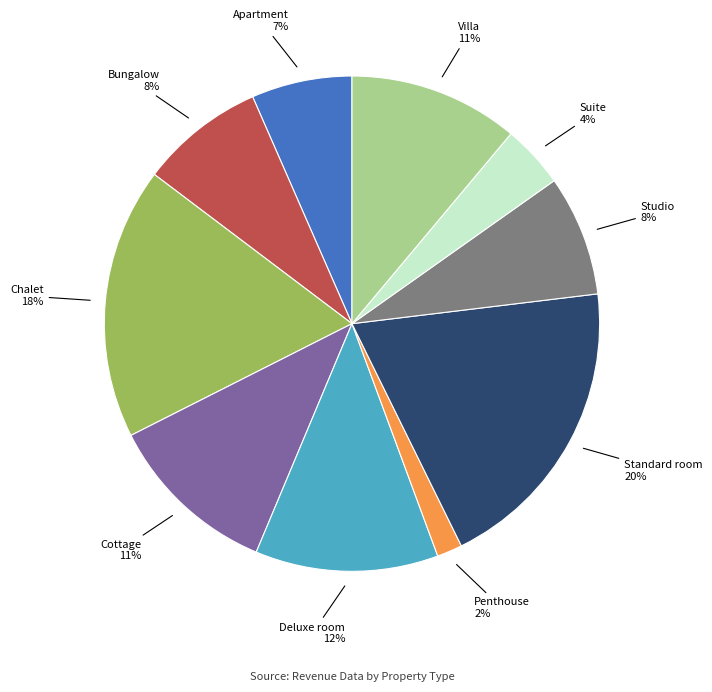

To the nearest percent, what is the average slice percentage?

10%